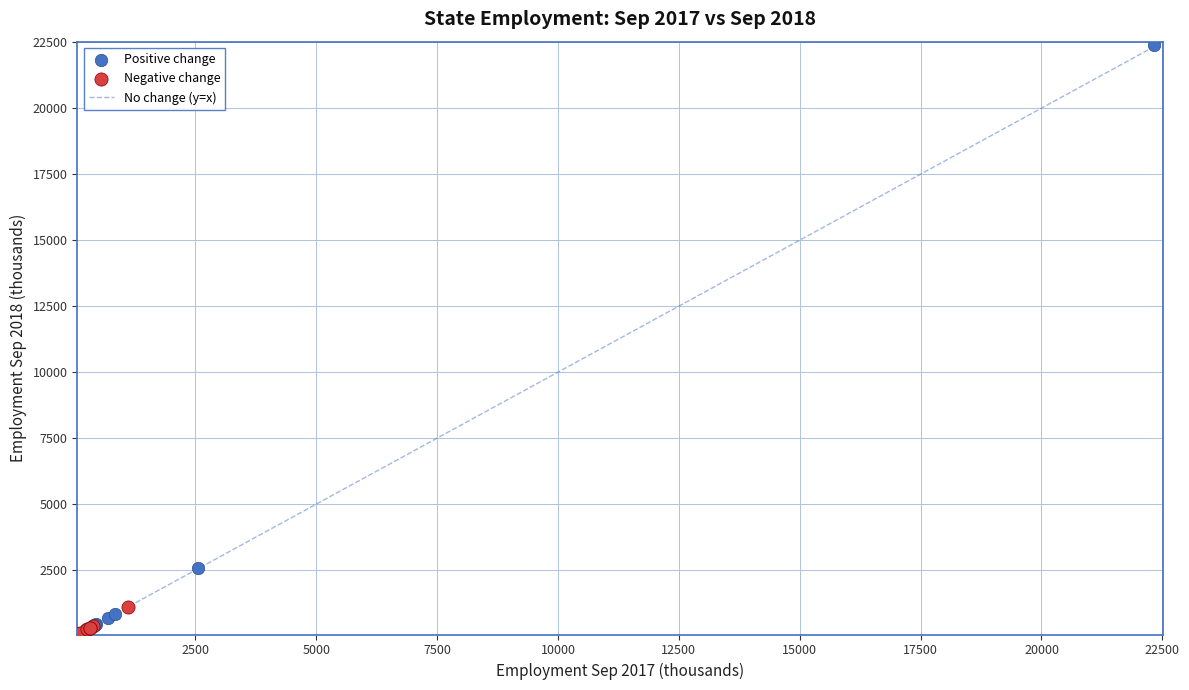

Which series reaches the maximum Y coordinate?

Positive change